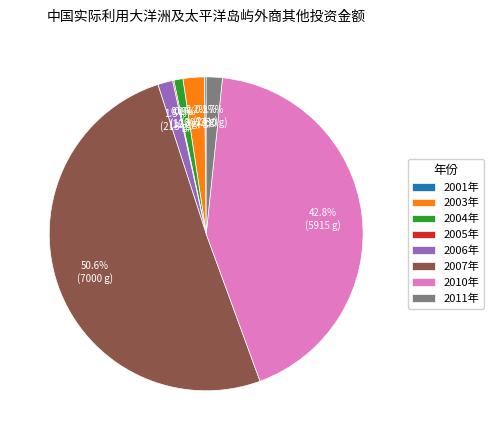

Which category has the biggest portion of the pie?

2007年